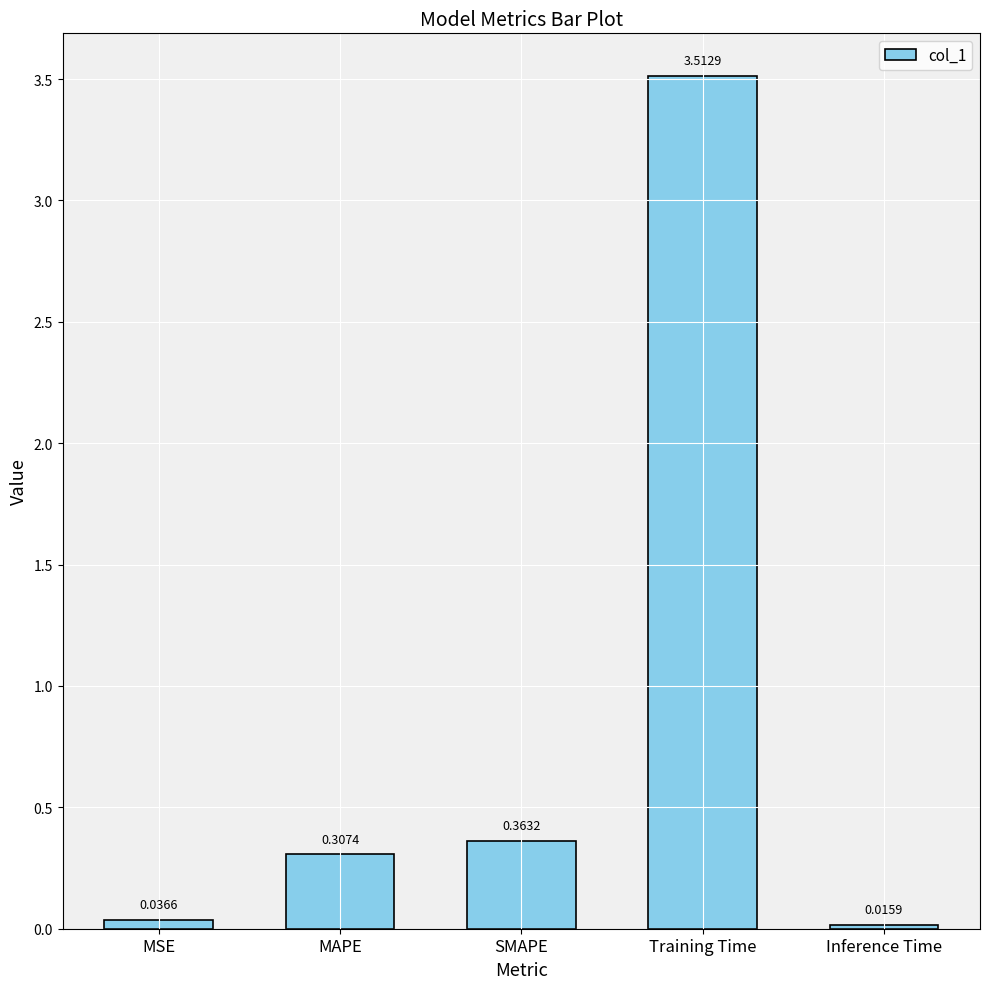

How many bars are there in total?

5